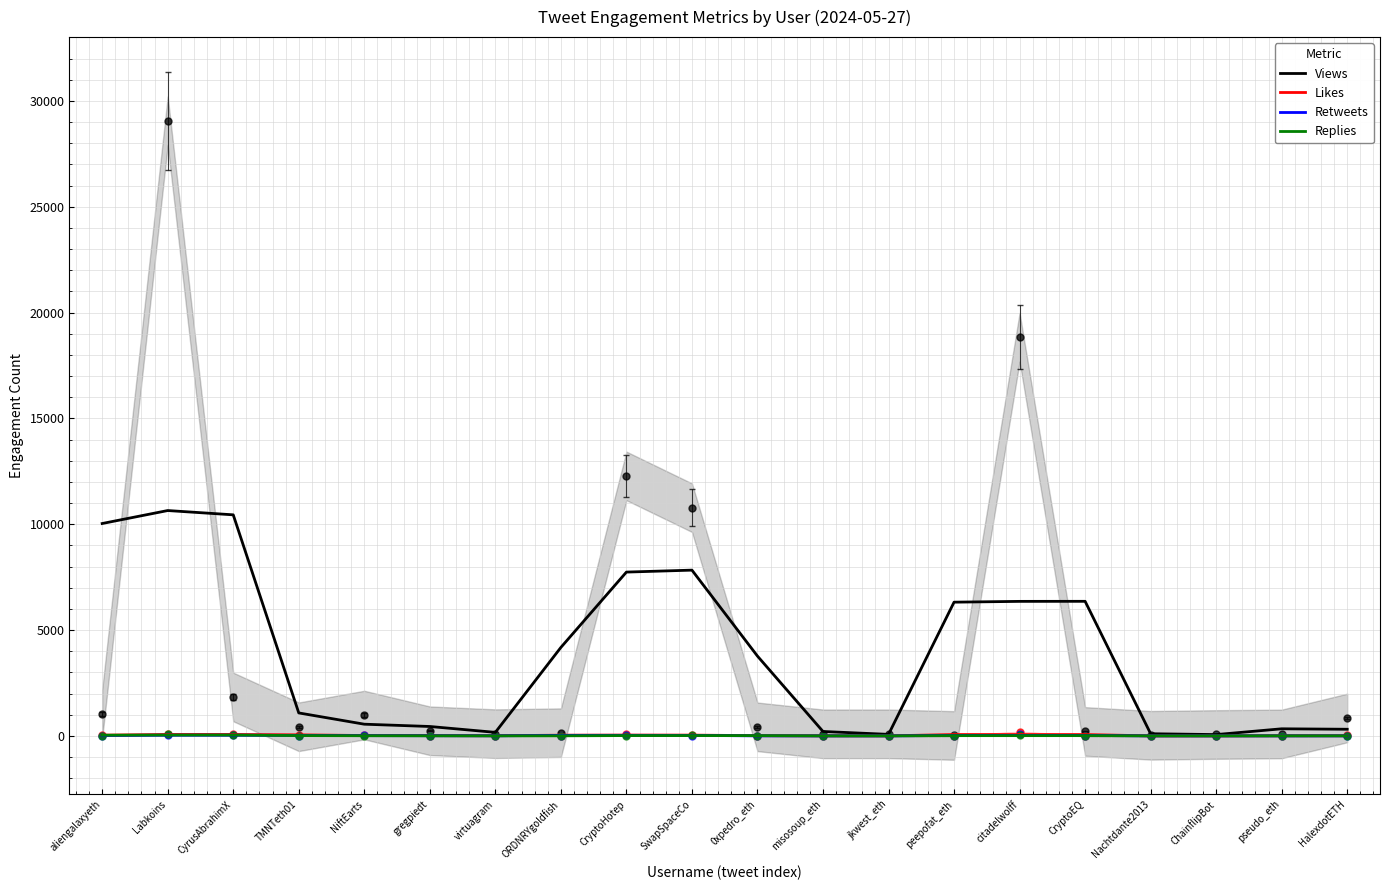

What is the label of the 8th point from the right?

jkwest_eth